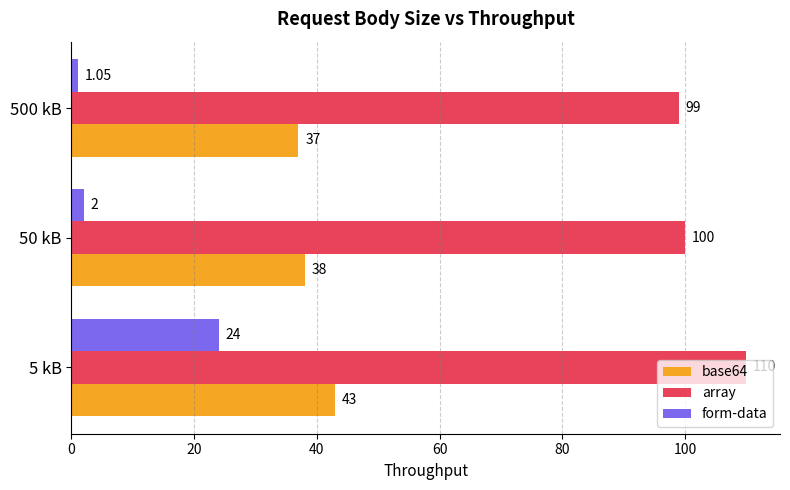

Which series has the largest total across all categories?

array